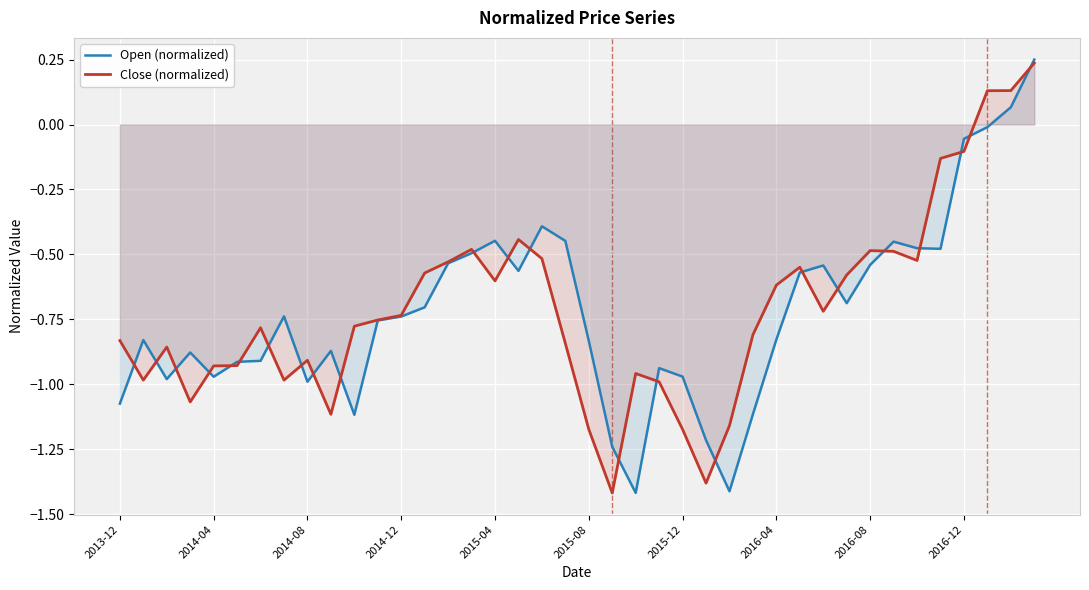

At which category is the sum across all series the highest?

39